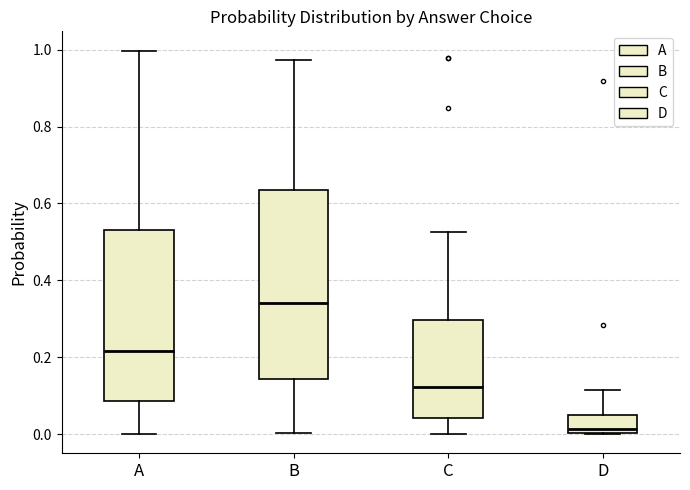

Reading left to right, read every box against the y-axis: the position of its median line, the range the box covers, and the ends of its whiskers. The values are not printed on the chart, so give them approximately, as read against the axis.

A: median 0.22, box 0.08 to 0.54, whiskers 0.00 to 1.00
B: median 0.34, box 0.14 to 0.64, whiskers 0.00 to 0.98
C: median 0.12, box 0.04 to 0.30, whiskers 0.00 to 0.52
D: median 0.02, box 0.00 to 0.04, whiskers 0.00 to 0.12